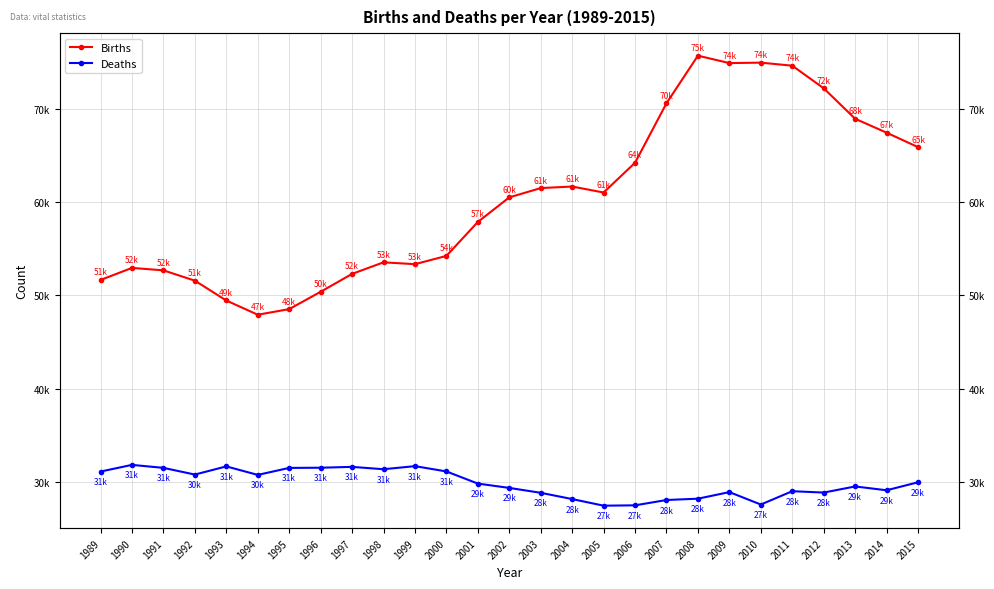

What is the sum of the Deaths values at 1997 and 2009?

60503